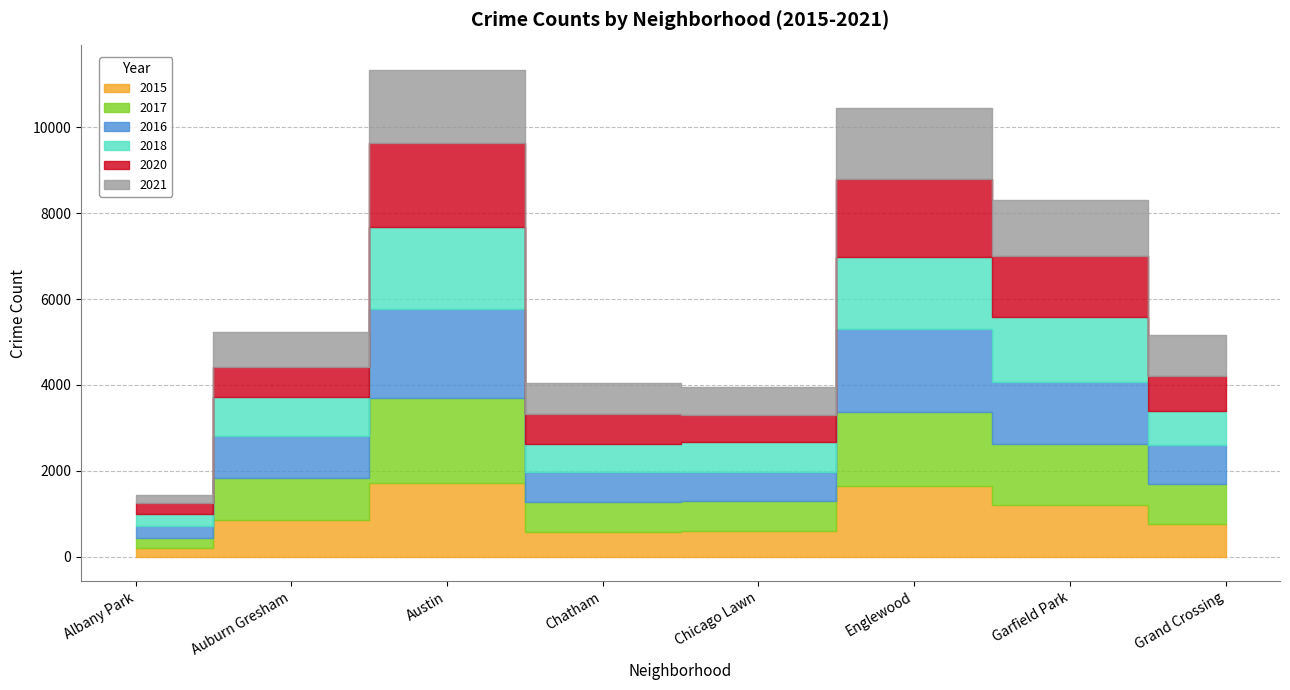

Which series has the largest total across all categories?

2016